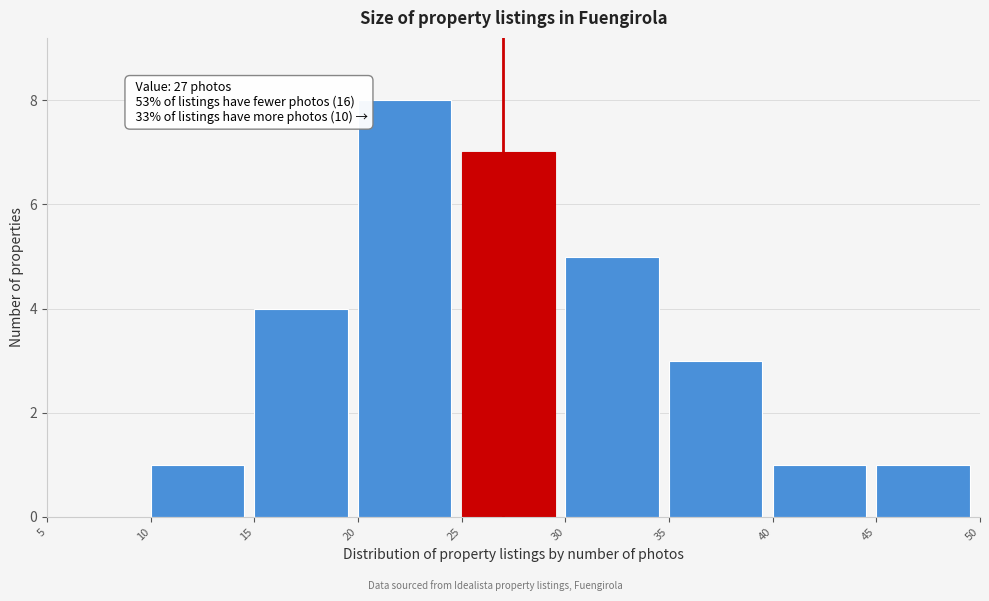

Which range on the x-axis has the tallest bar?

20 to 25